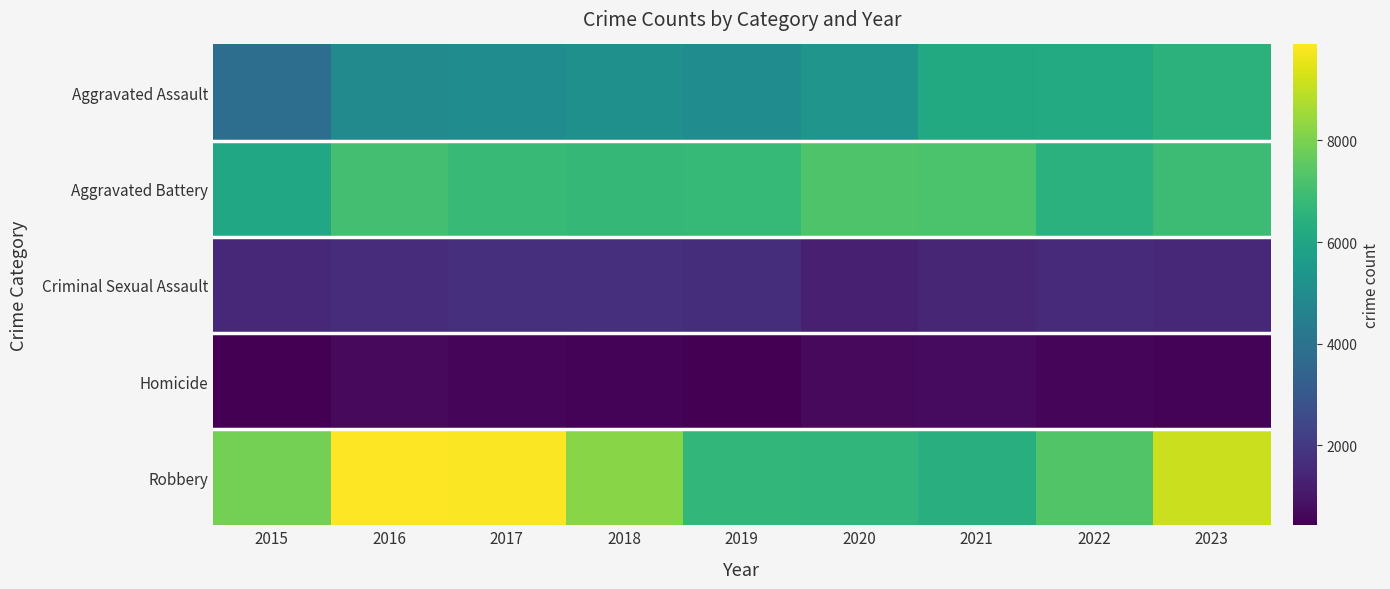

Which label corresponds to the smallest value in the chart?

2015